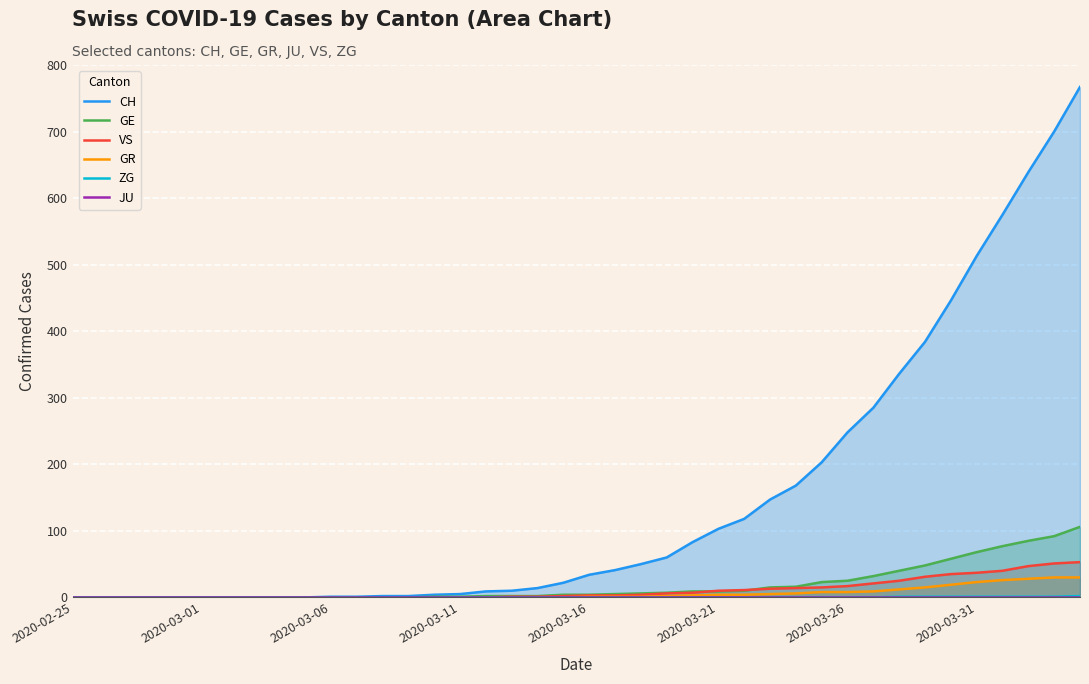

How many data points in CH are less than 34?

20